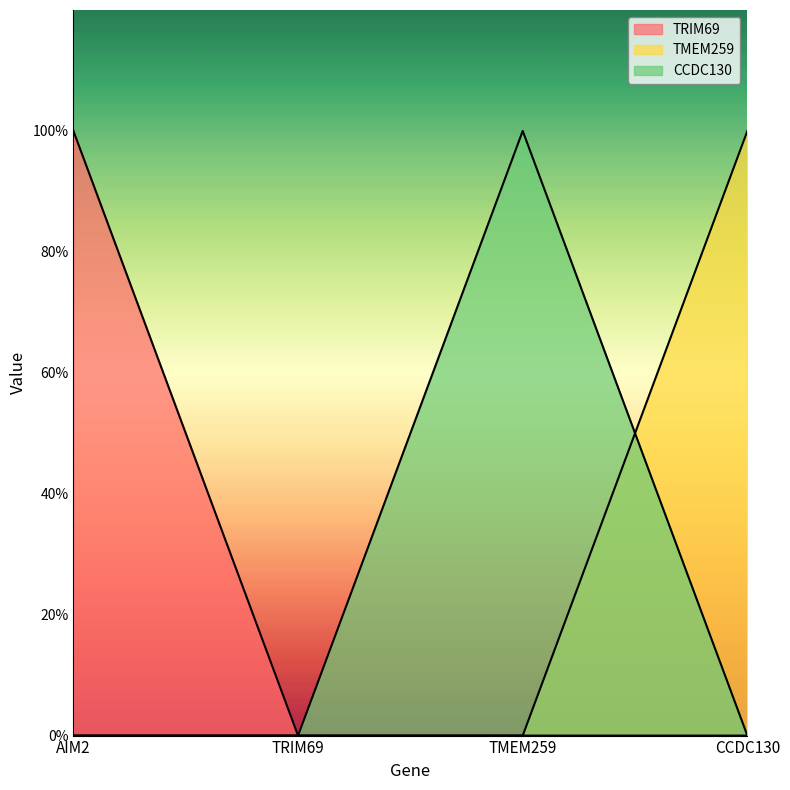

The value of CCDC130 at AIM2 is -1. True or false?

False